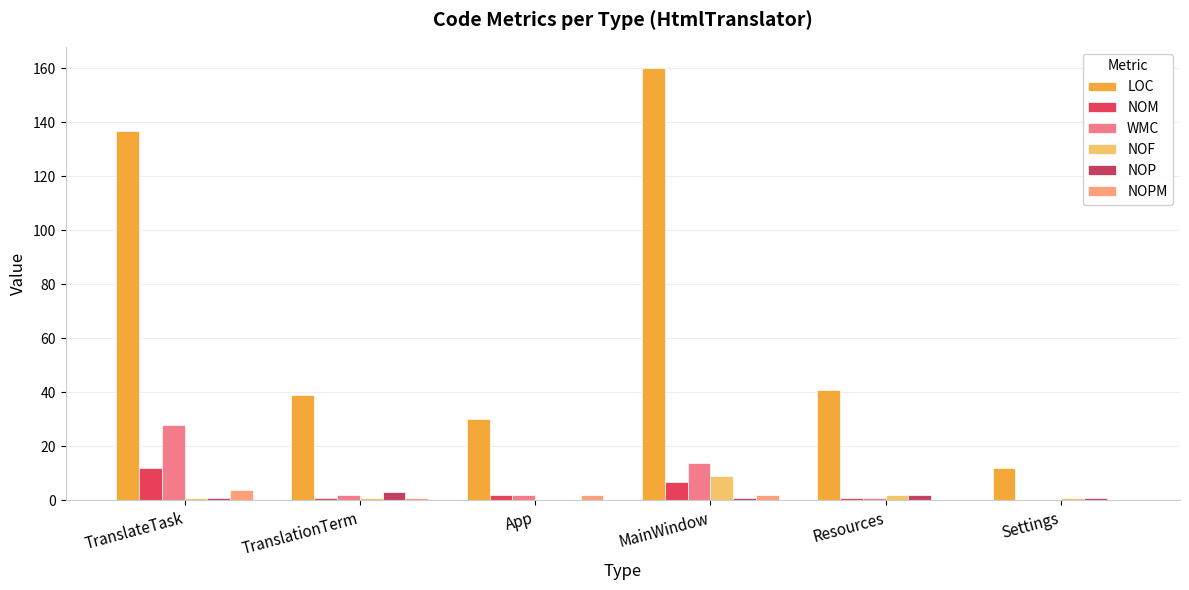

At which label does NOM first exceed 2?

TranslateTask